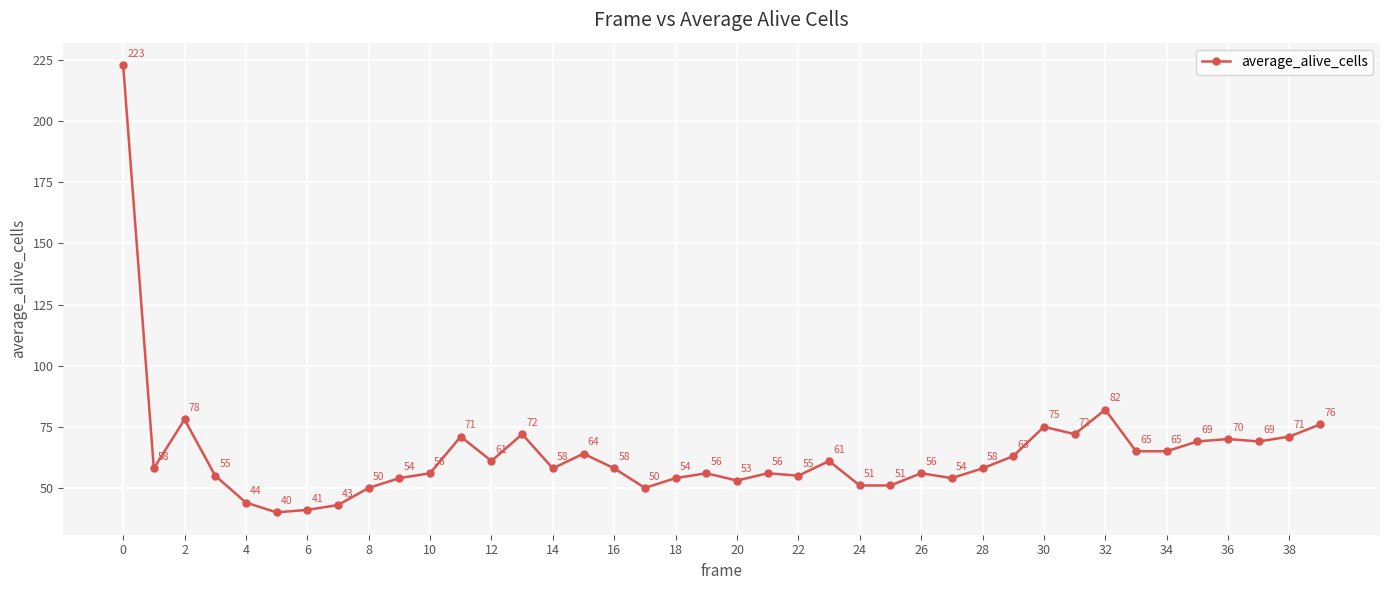

What is the average value?

64